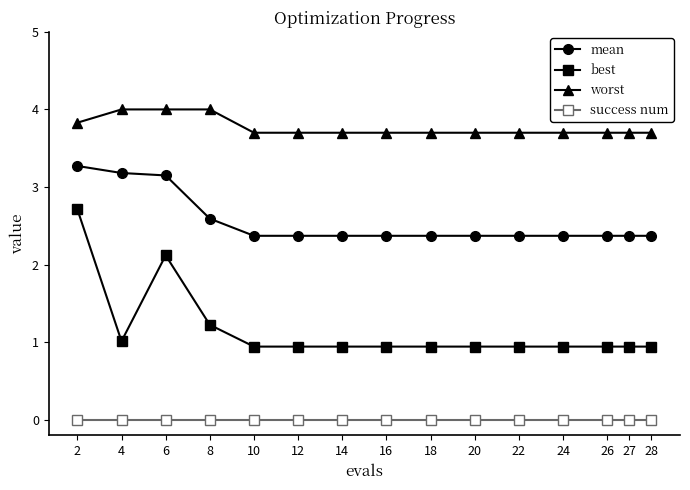

What is the difference between the second highest and minimum values in the worst series?

0.3